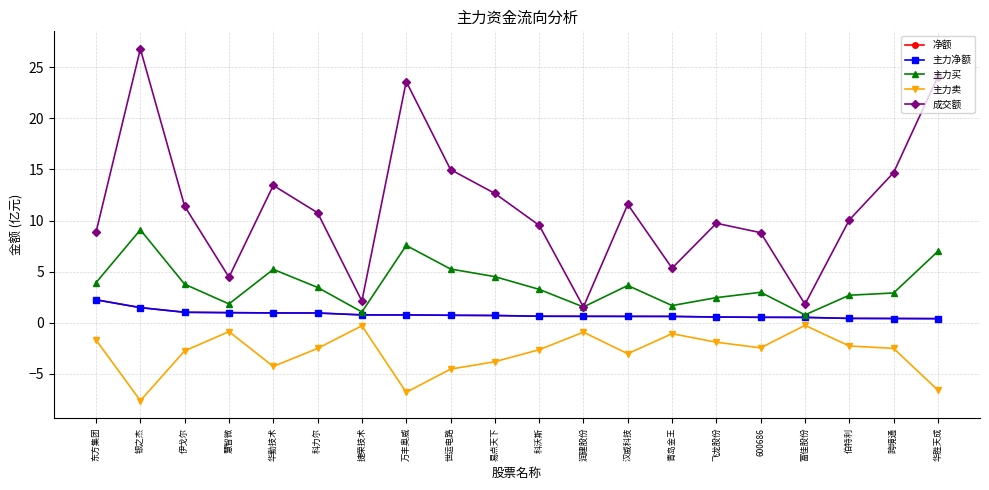

Which category has the highest value in the 成交额 series?

银之杰